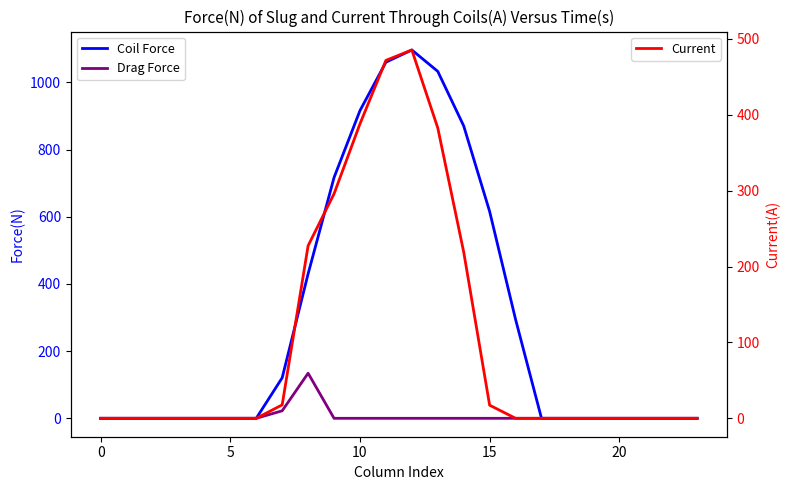

Is the value of Current at 23 greater than the value of Drag Force at 17?

No